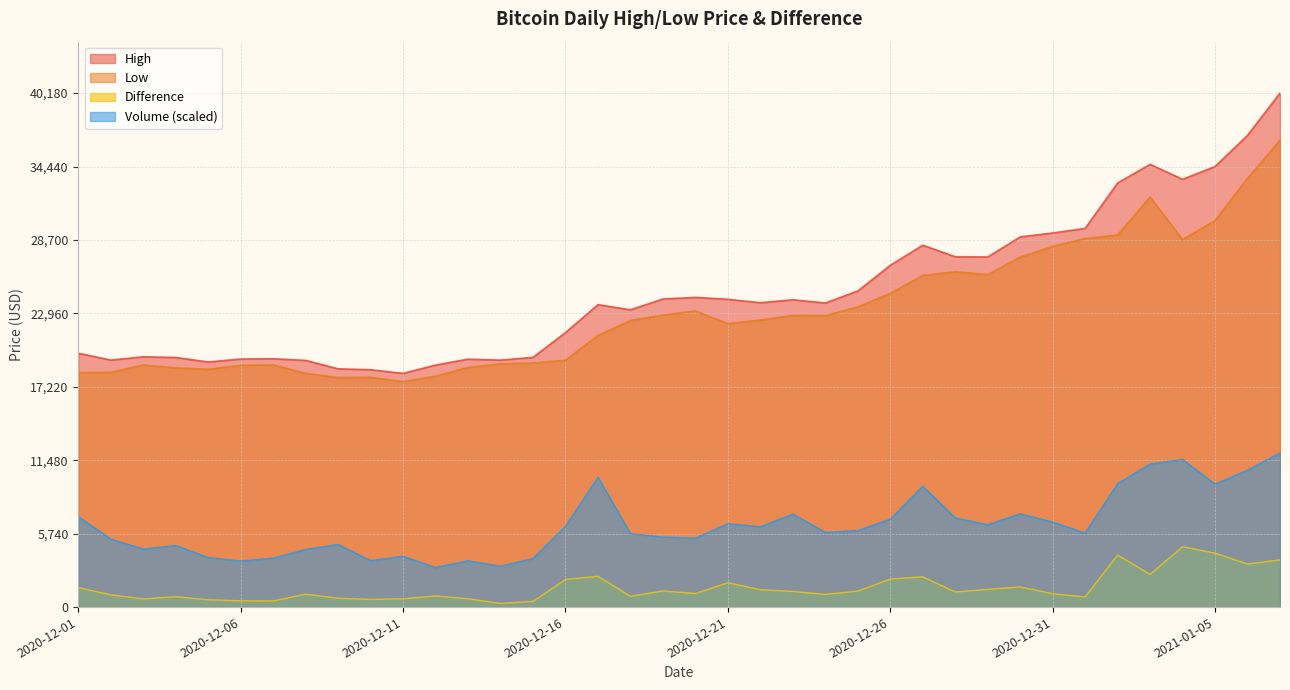

True or false: Low and High intersect in this chart.

False